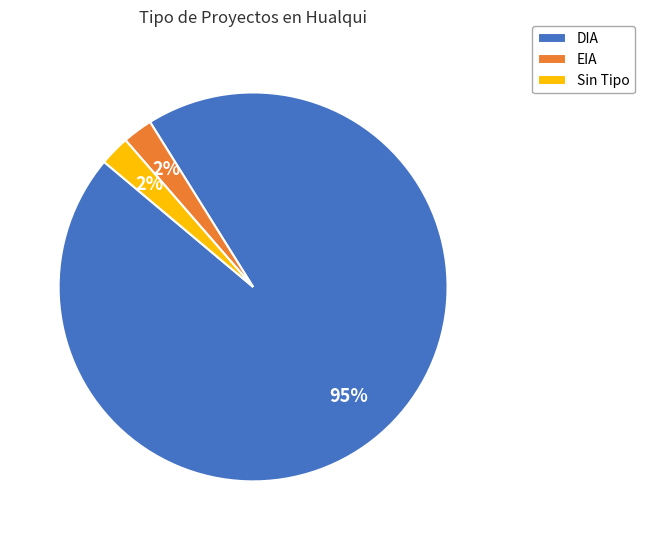

Is it true that EIA is 17% of the pie?

False